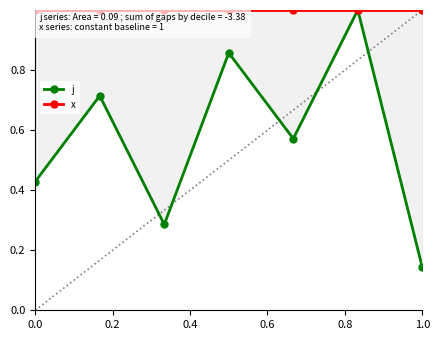

What is the total value across all series at 0.6?

1.9